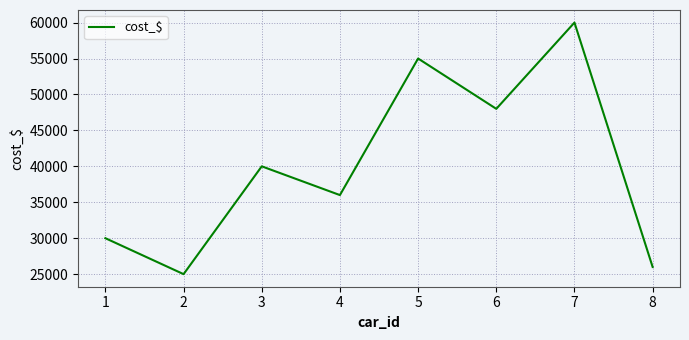

What is the ratio of the value at 4 to the value at 7?

0.6